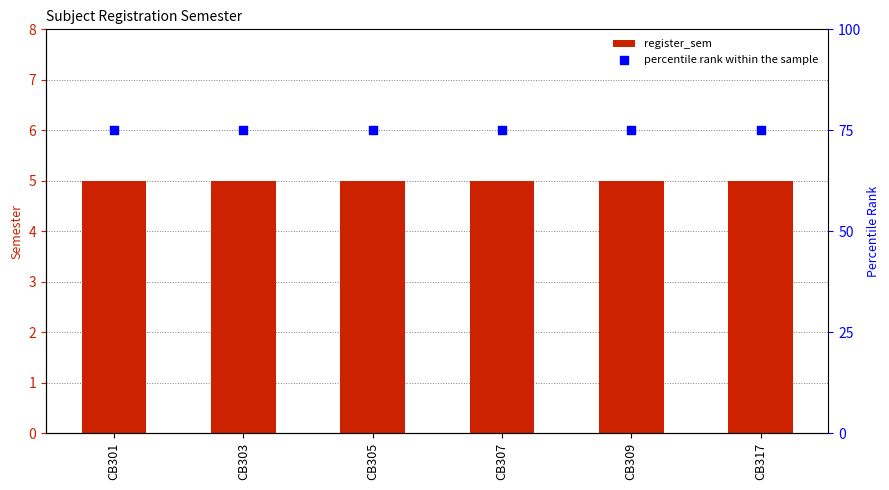

Which series contains the lowest Y value?

register_sem